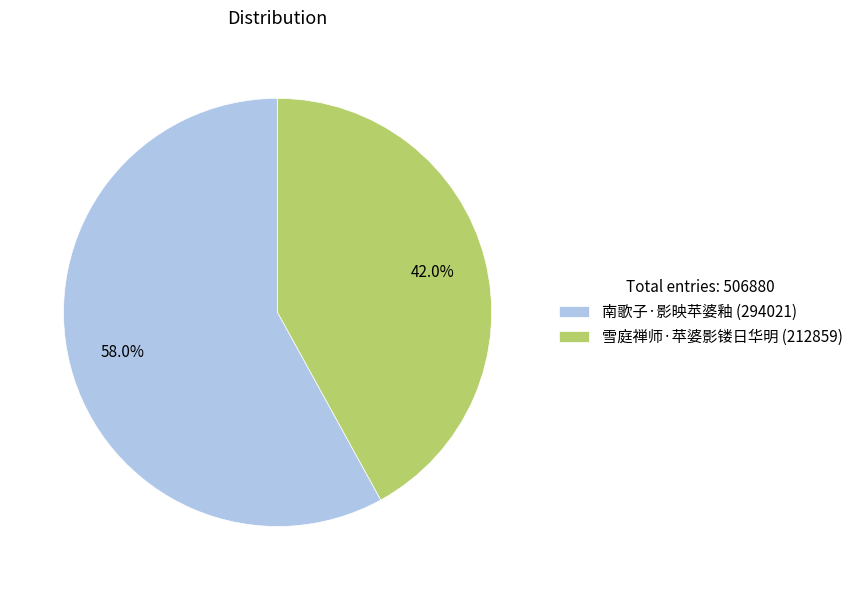

What percentage is the 雪庭禅师·苹婆影镂日华明 slice, to the nearest percent?

42%